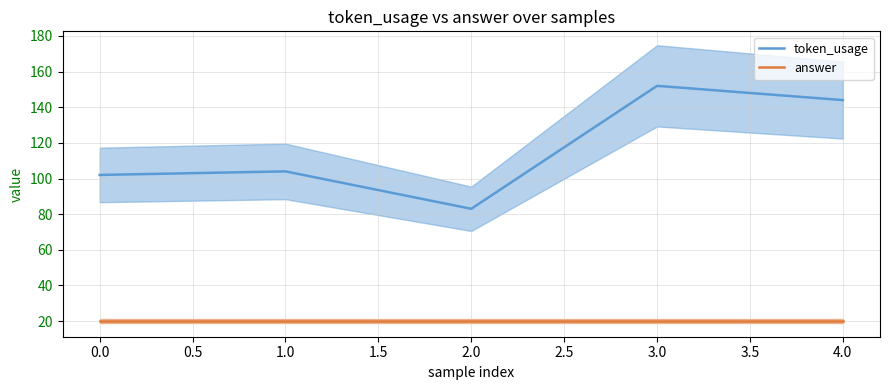

List the labels in order of token_usage value, smallest first.

2.0, 0.0, 1.0, 4.0, 3.0